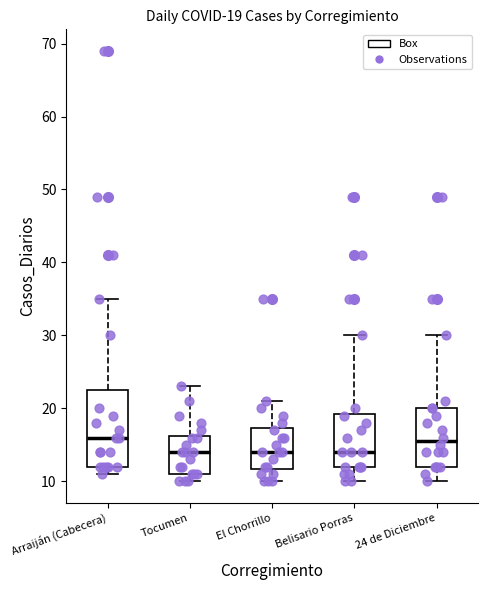

Which box is the tallest, from its lower edge to its upper edge?

Arraiján (Cabecera)